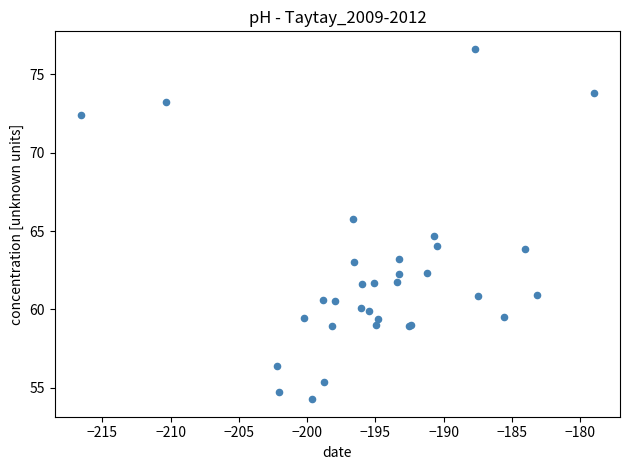

What Y value in the scatter plot is closest to 65?

64.7